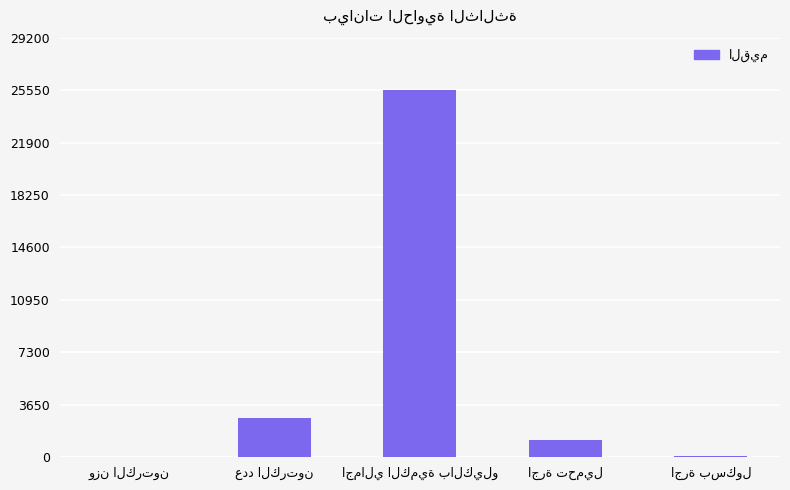

What is the maximum value shown in the chart?

25555.0